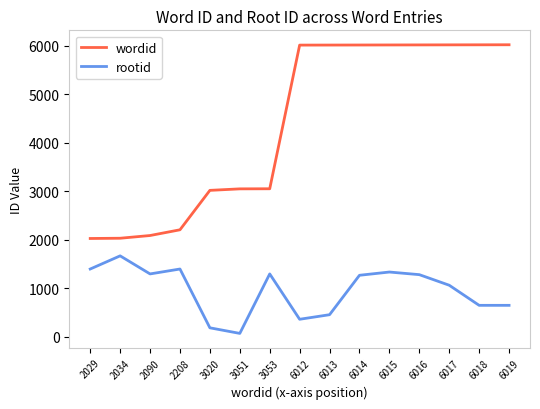

Rank the series by their average value, from lowest to highest.

rootid, wordid